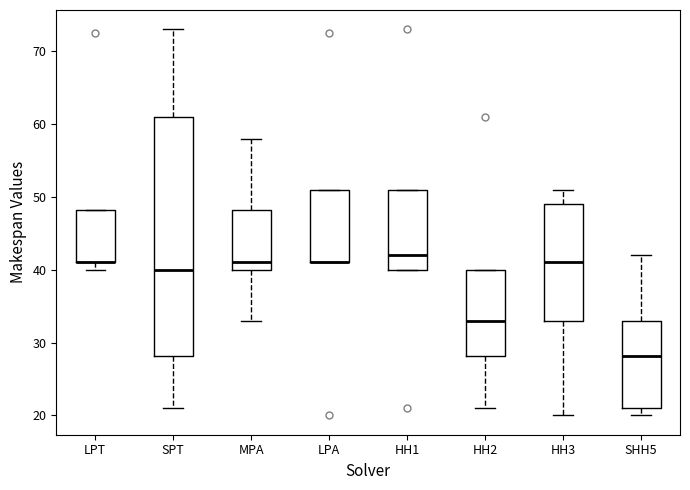

Reading left to right, read every box against the y-axis: the position of its median line, the range the box covers, and the ends of its whiskers. The values are not printed on the chart, so give them approximately, as read against the axis.

LPT: median 41 (drawn on the box's lower edge), box 41 to 48, whiskers 40 to 48
SPT: median 40, box 28 to 61, whiskers 21 to 73
MPA: median 41, box 40 to 48, whiskers 33 to 58
LPA: median 41 (drawn on the box's lower edge), box 41 to 51, whiskers 41 to 51
HH1: median 42, box 40 to 51, whiskers 40 to 51
HH2: median 33, box 28 to 40, whiskers 21 to 40
HH3: median 41, box 33 to 49, whiskers 20 to 51
SHH5: median 28, box 21 to 33, whiskers 20 to 42